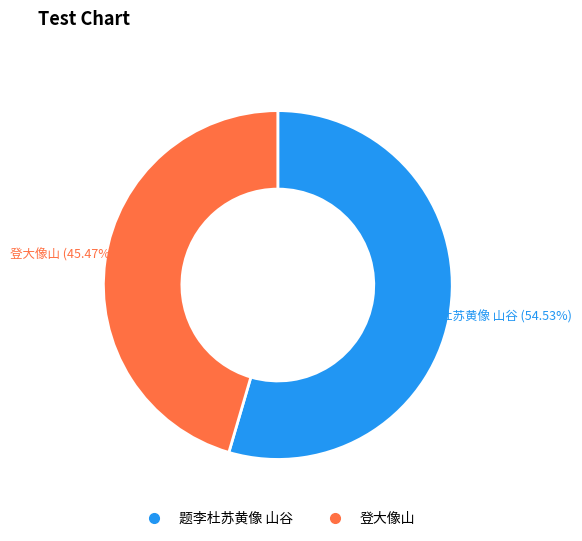

Combined, what portion of the pie is 题李杜苏黄像 山谷 and 登大像山?

100.0%